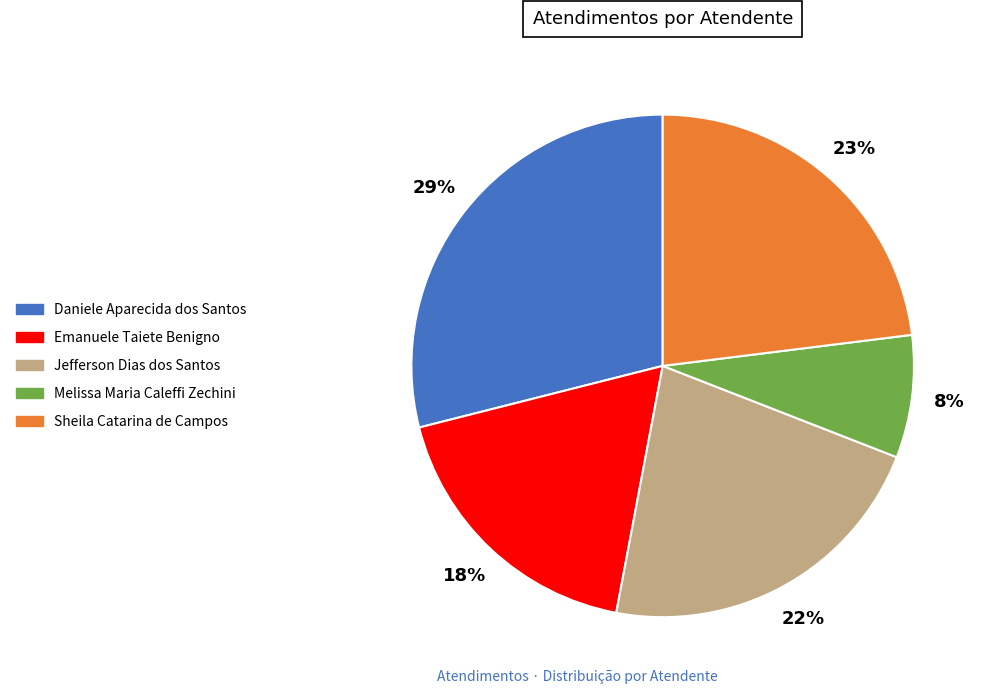

Is the sum of Emanuele Taiete Benigno and Melissa Maria Caleffi Zechini greater than half?

No